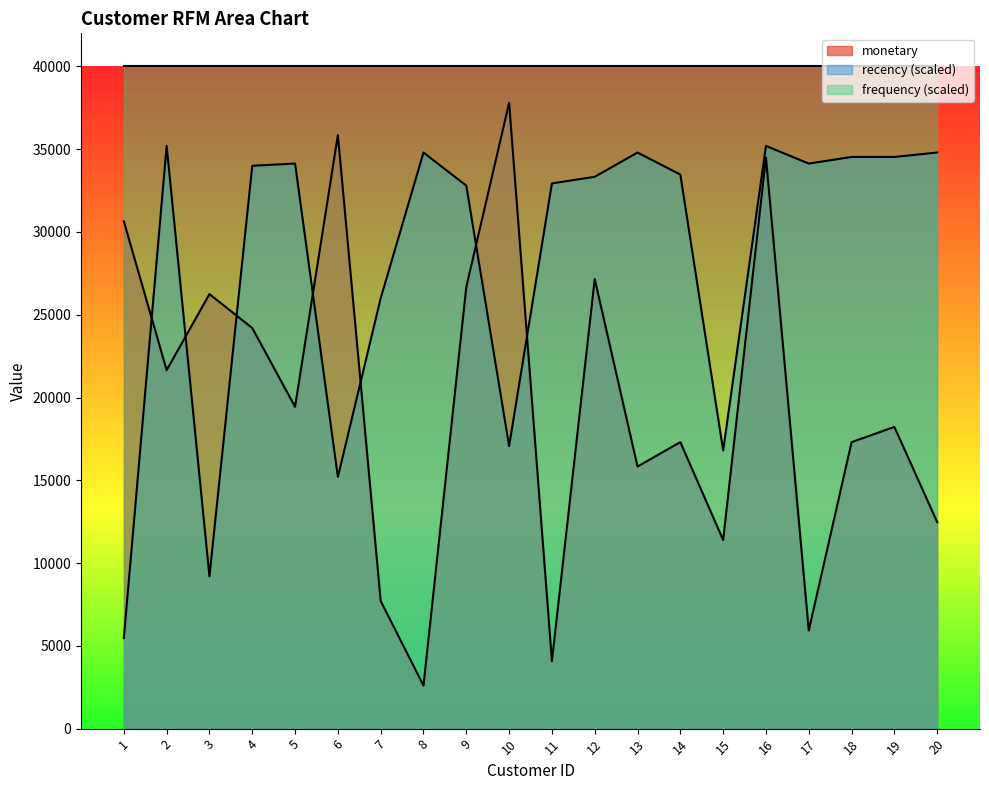

In monetary, how many points are lower than both neighbors (excluding endpoints)?

7